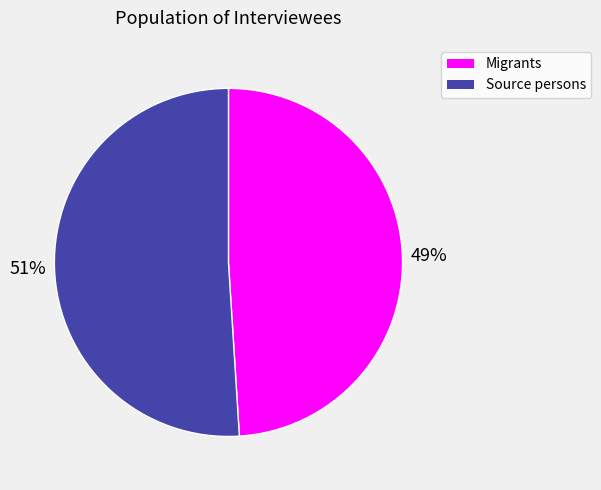

Rank the categories by value from lowest to highest.

Migrants, Source persons